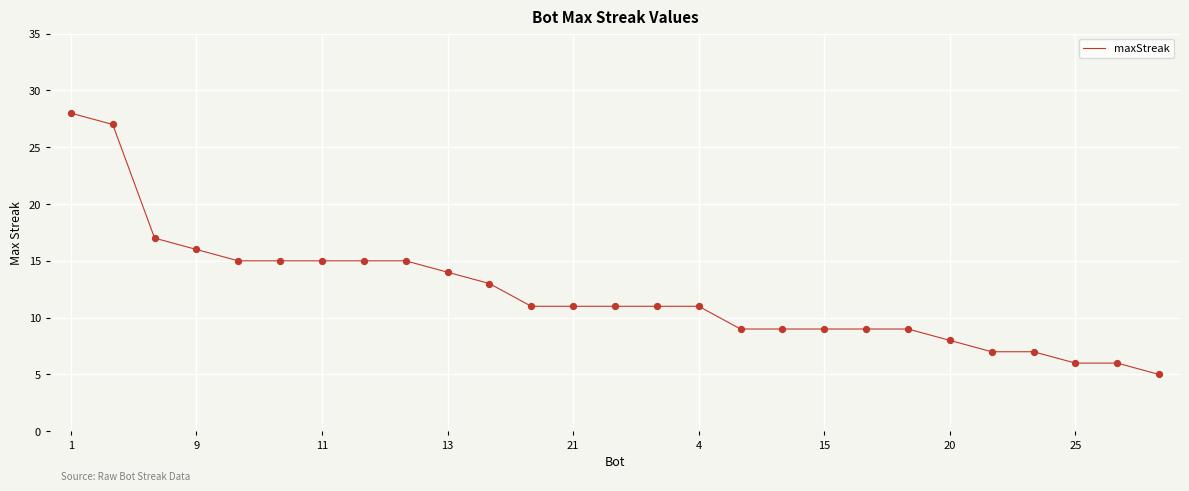

What is the greatest value displayed?

28